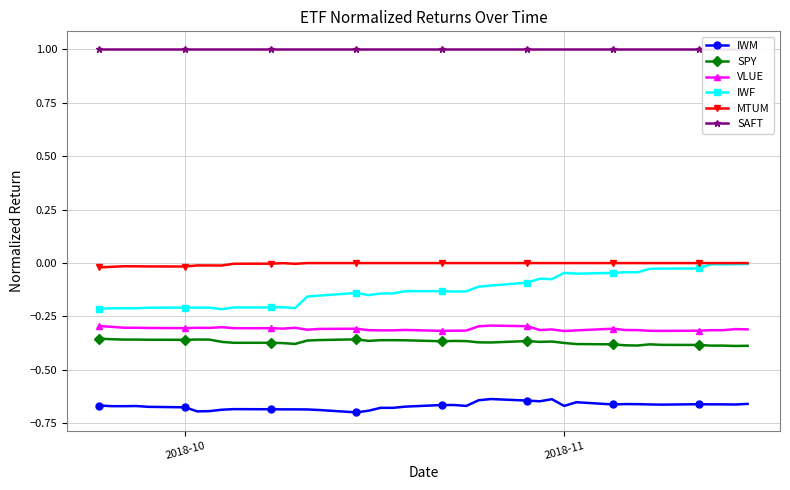

True or false: MTUM has more than 2 points higher than both neighbors.

True